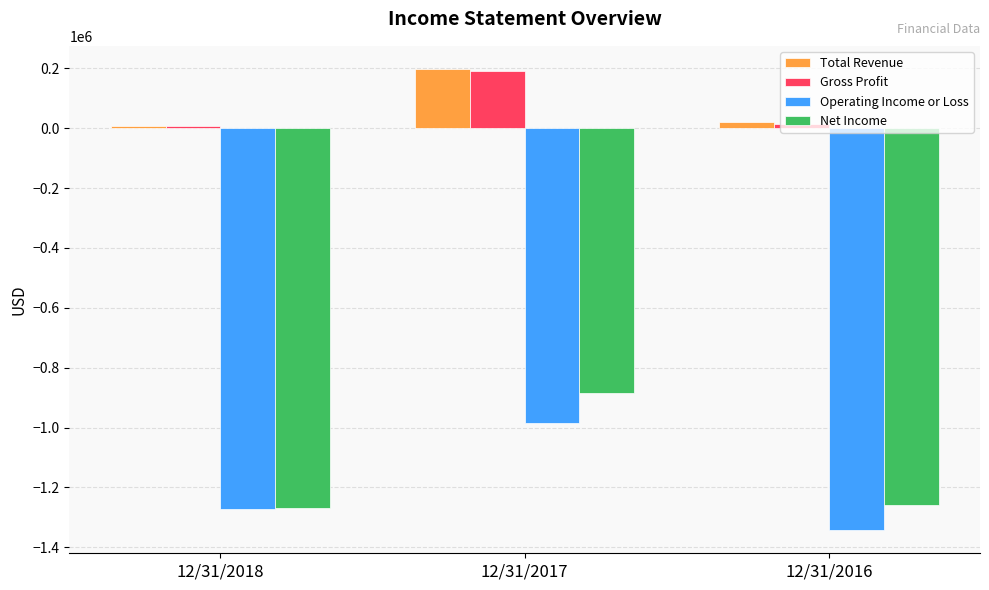

How many categories are shown in the chart?

3